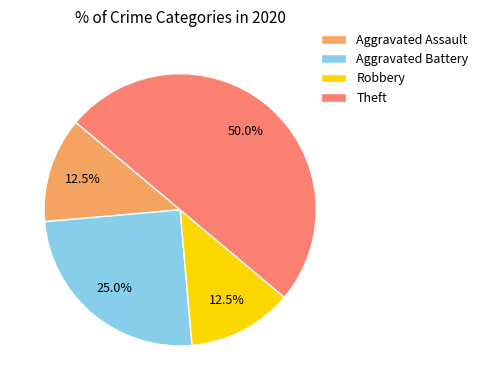

To the nearest percent, what is the average slice percentage?

25%